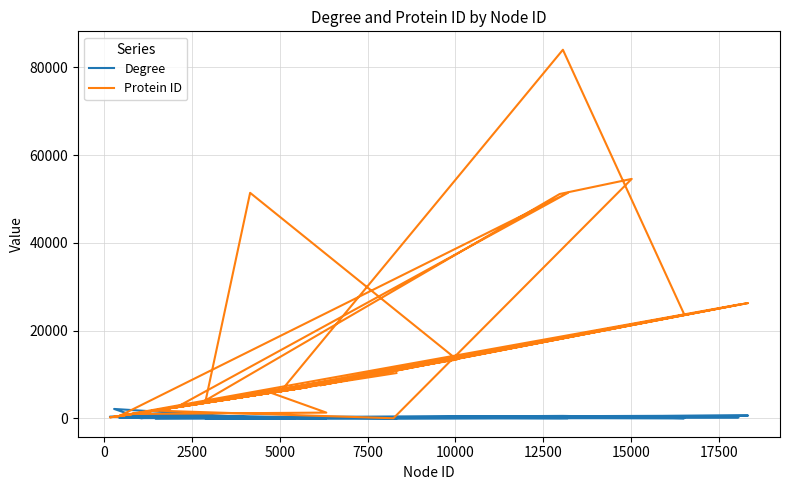

List the series in order of their peak value, lowest first.

Degree, Protein ID